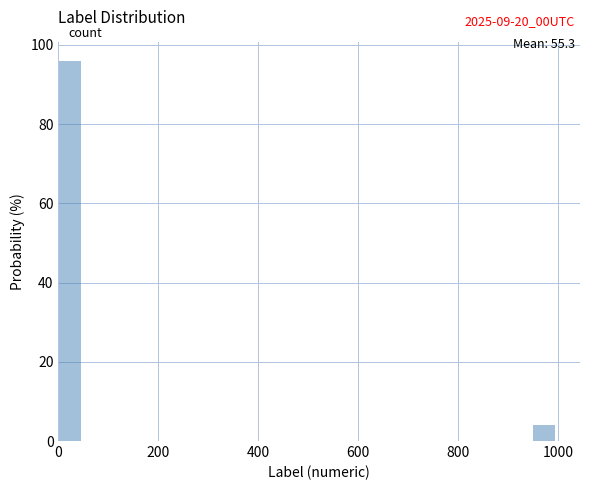

Around what value on the x-axis is the tallest bar? Give the approximate position of its centre, as read against the axis.

20